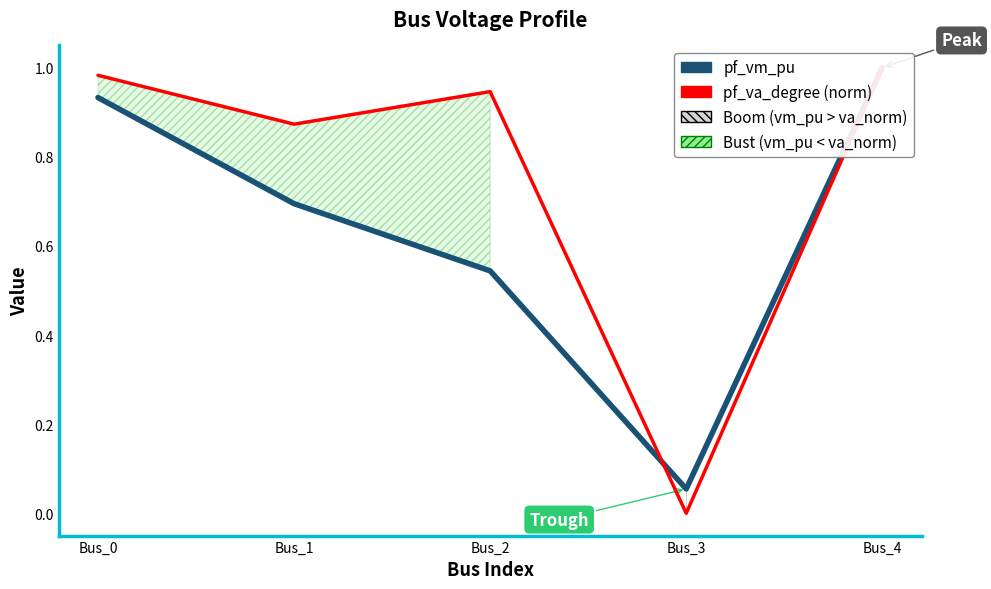

Reading left to right, extract all data points from this chart.

pf_vm_pu: 0.9	0.7	0.5	0.1	1.0
pf_va_degree (norm): 1.0	0.9	0.9	0.0	1.0